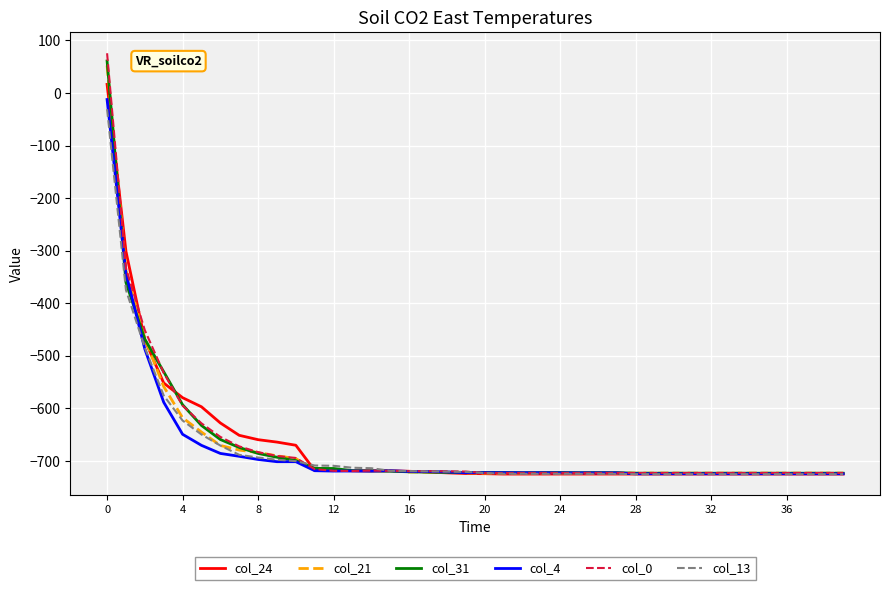

Which series has the largest range (max minus min)?

col_0